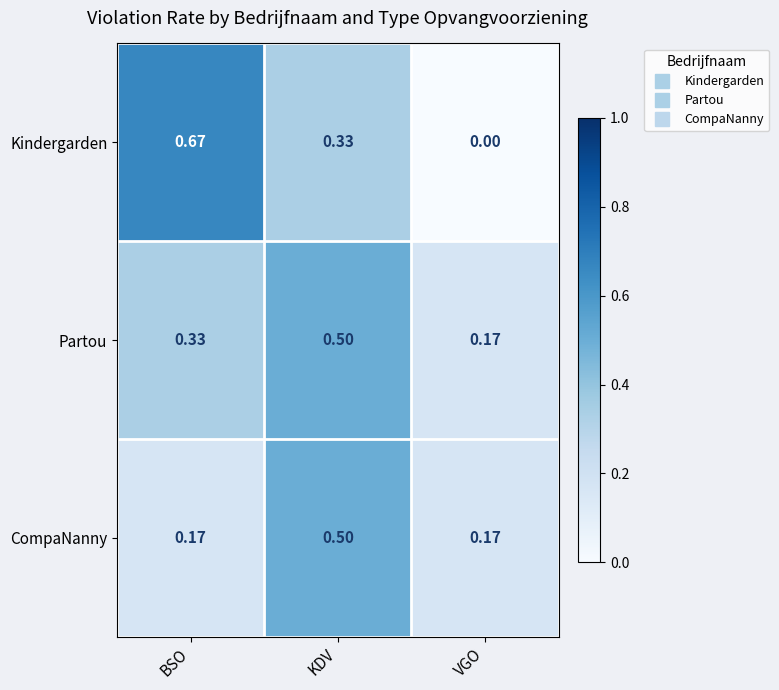

At BSO, list the series in order from largest to smallest.

Kindergarden, Partou, CompaNanny